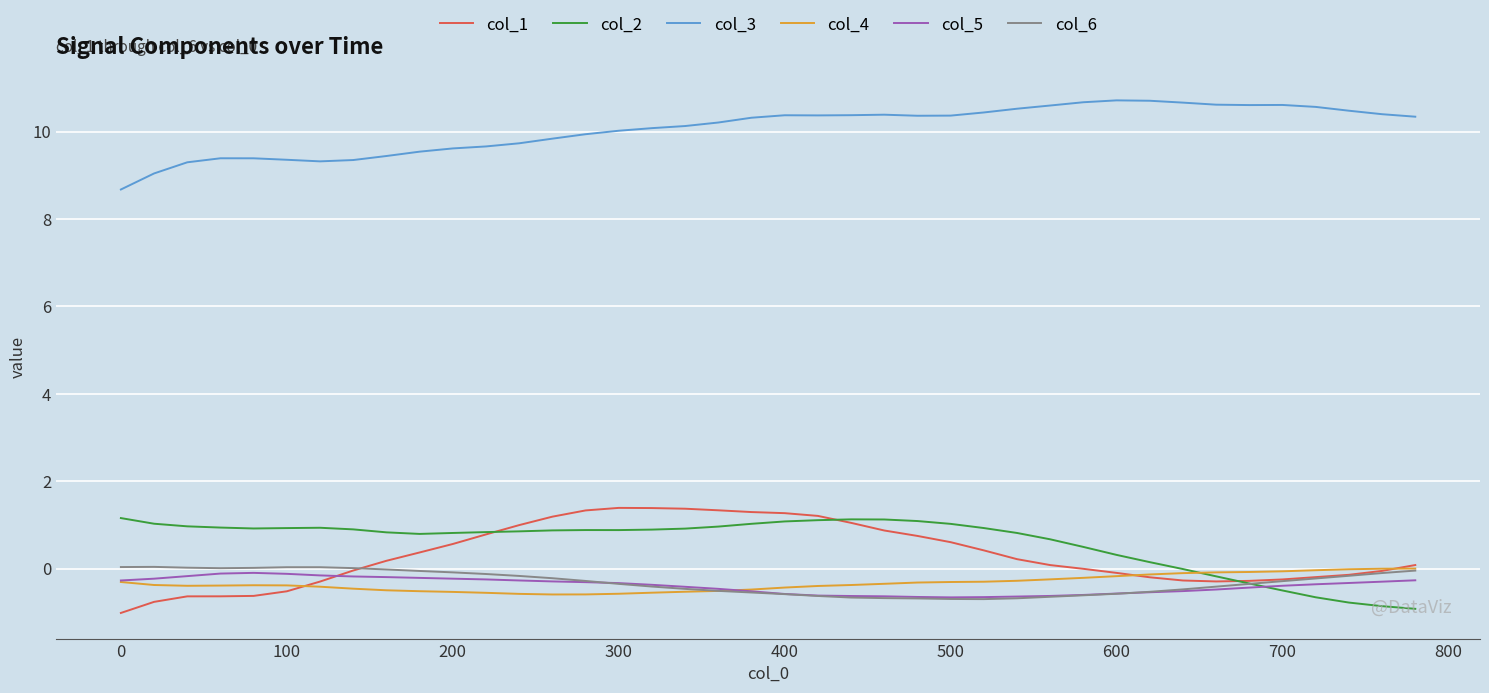

What is the greatest value displayed?

10.7